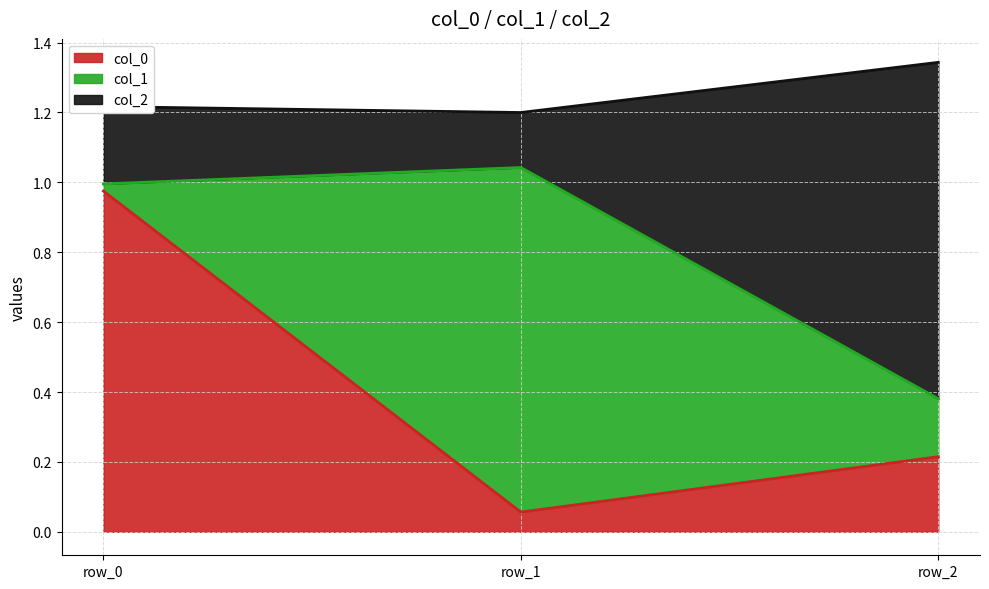

How many lines are shown in the chart?

3